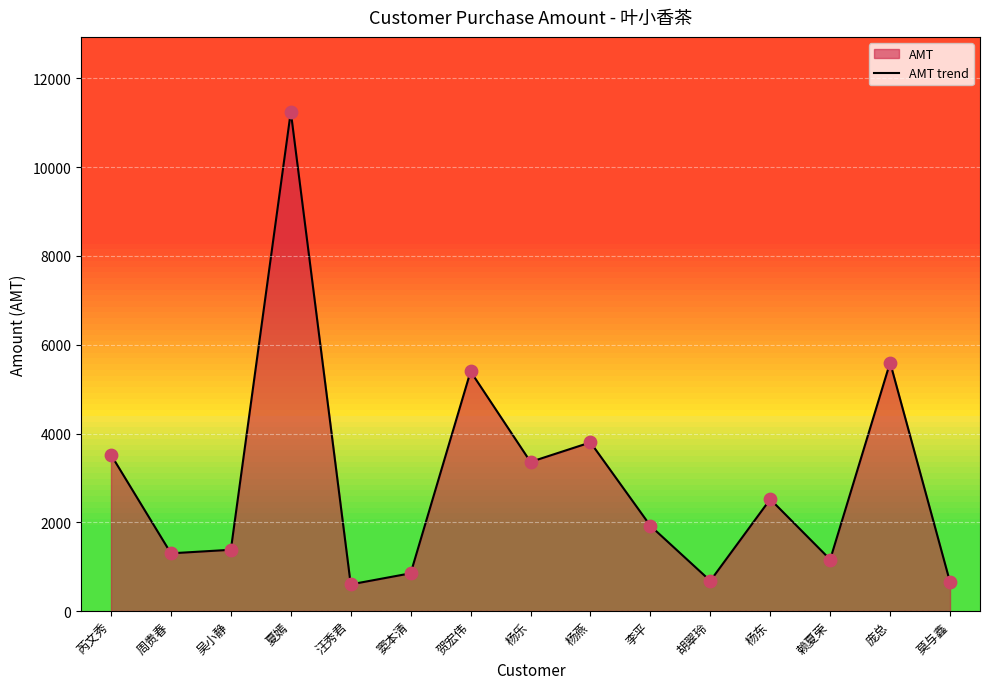

What is the change in value from 夏嫣 to 杨东?

-8730